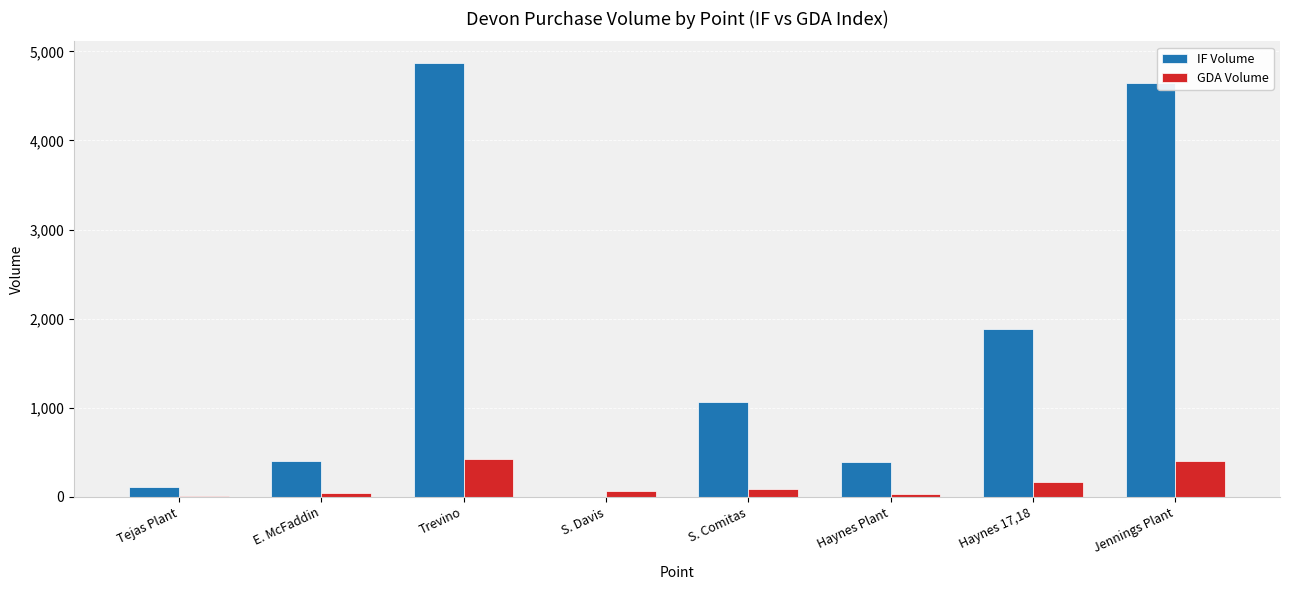

At which label is GDA Volume closest to 216?

Haynes 17,18